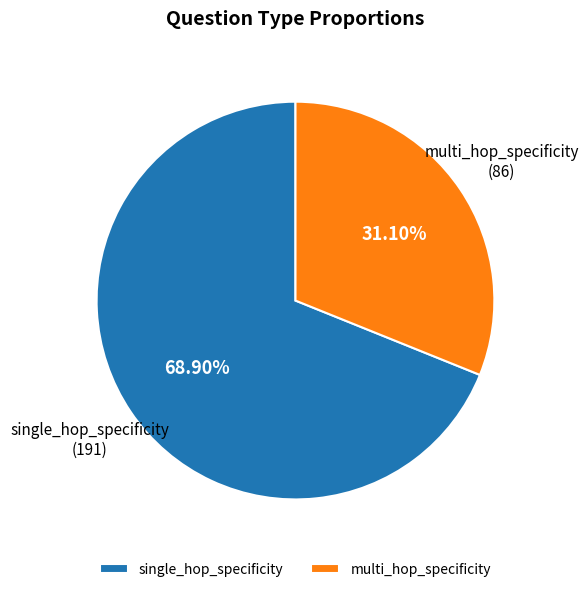

To the nearest percent, what percentage of the pie is single_hop_specificity?

69%